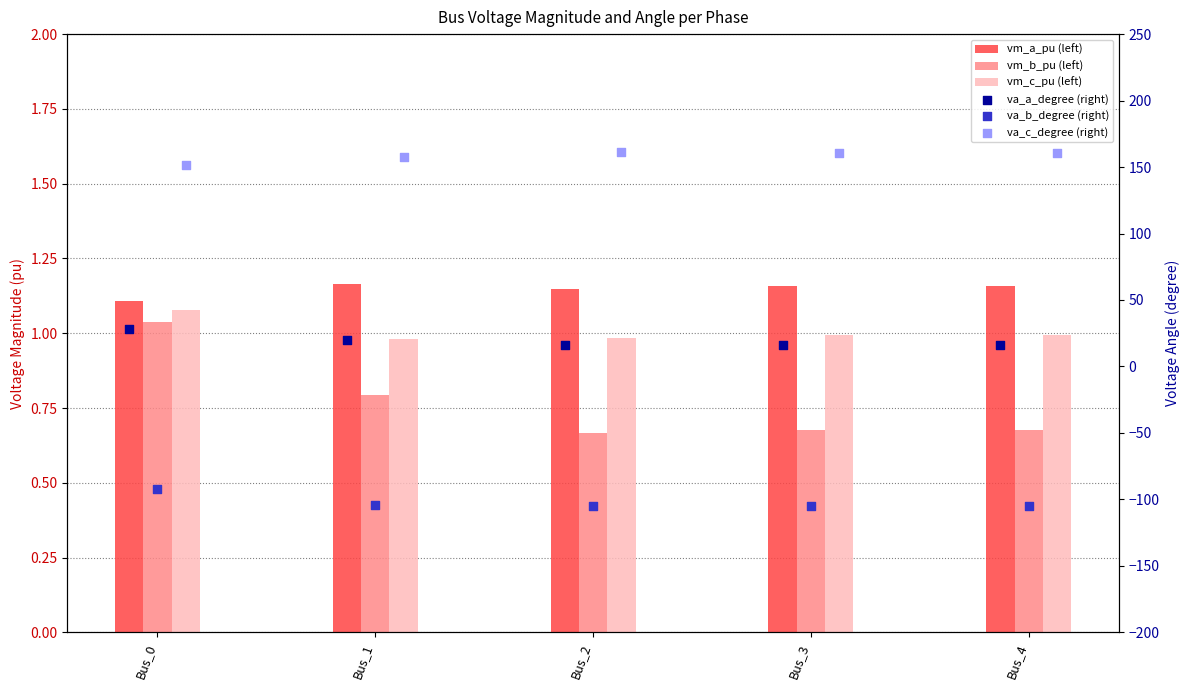

Which series reaches the minimum Y coordinate?

pf_va_b_degree